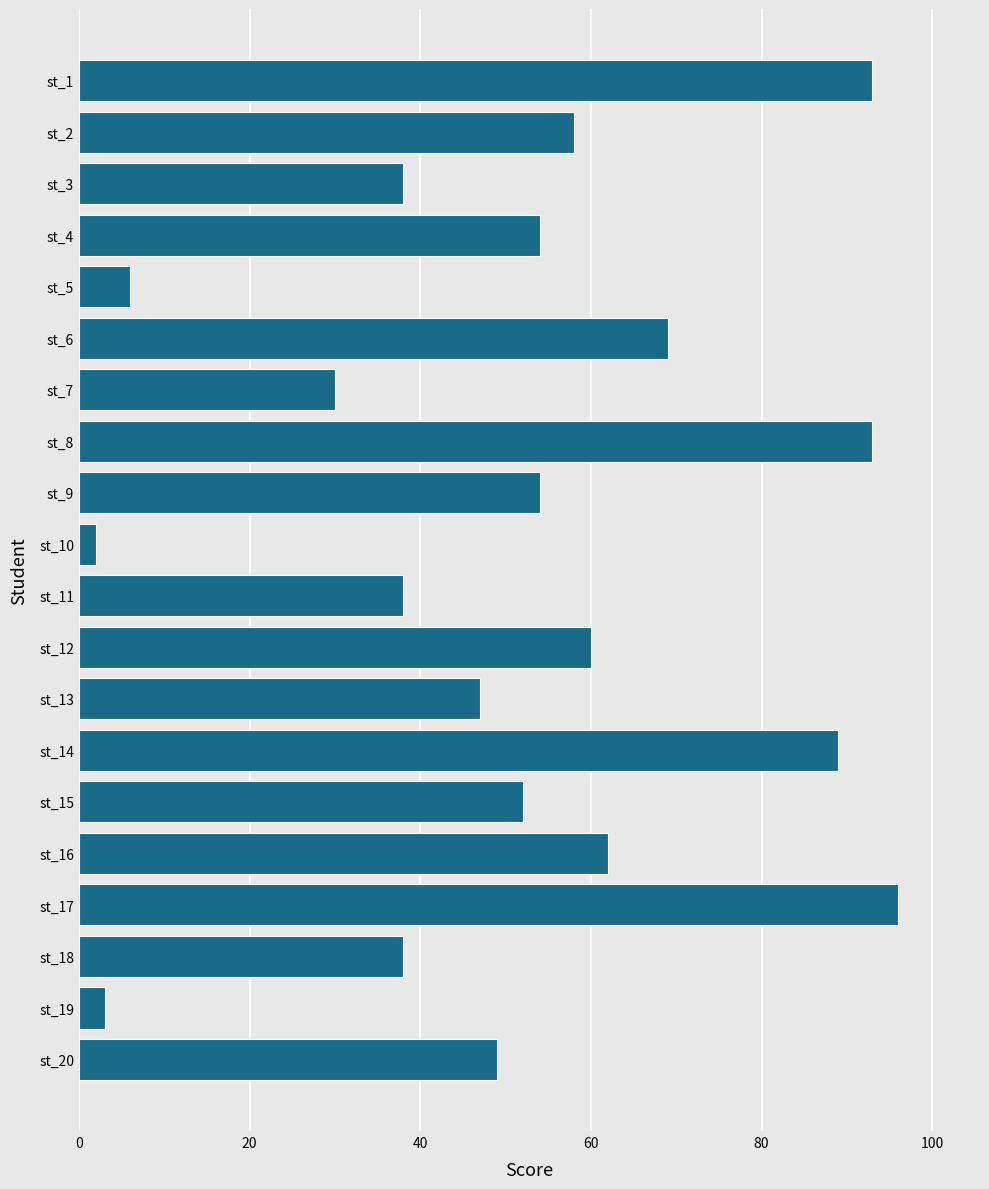

At which category does the chart reach its minimum across all series?

st_10